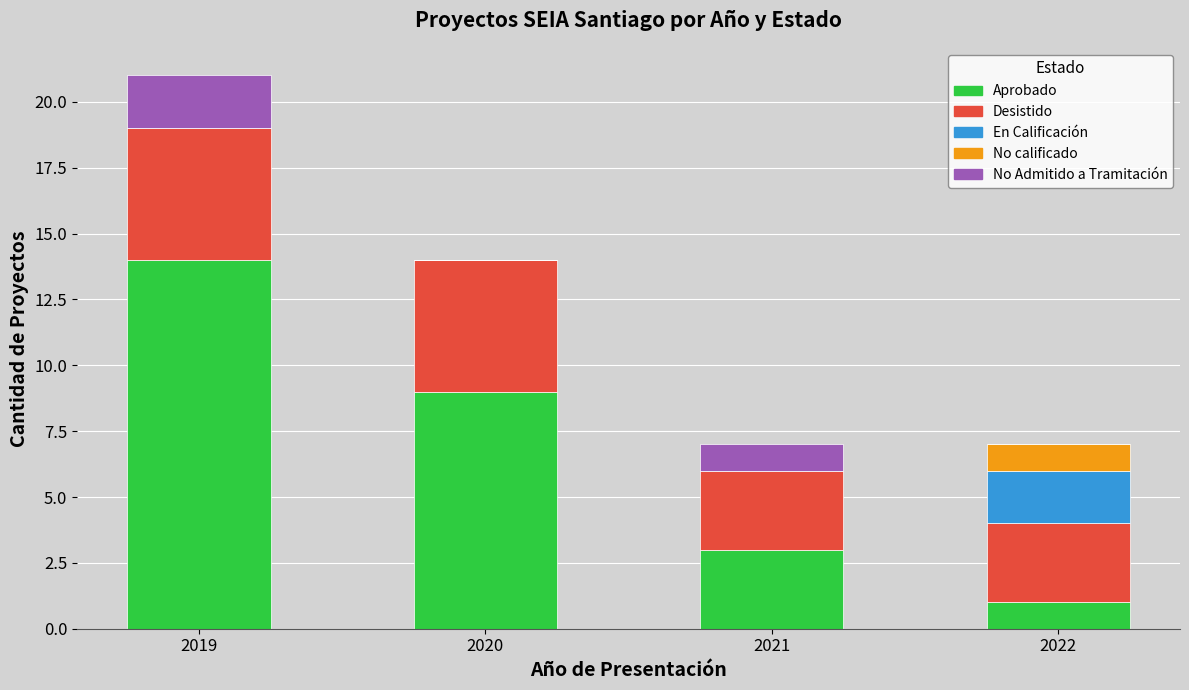

True or false: Aprobado has a value of 14 at 2019.

True